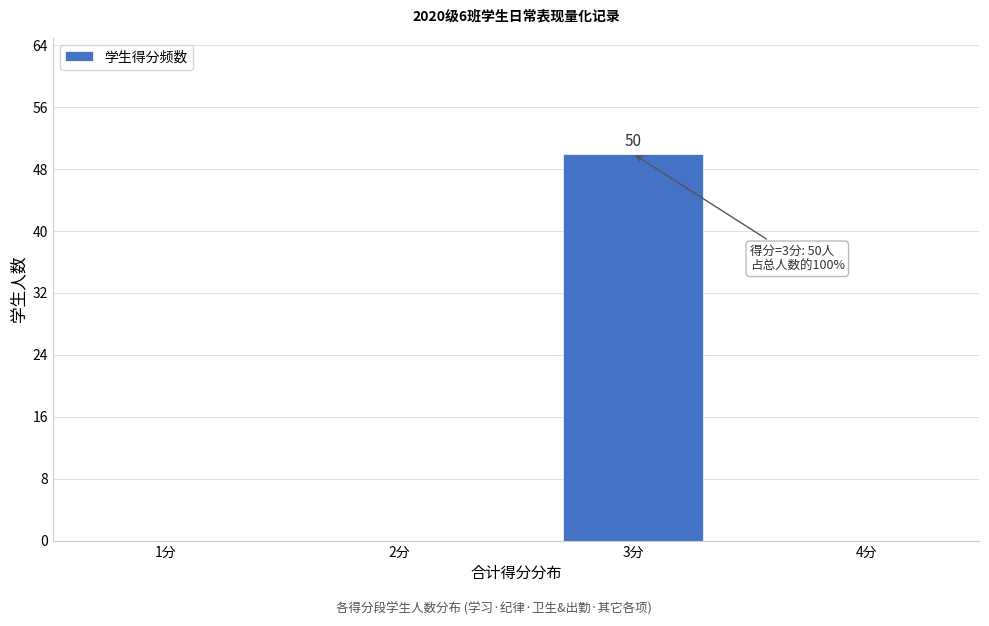

Reading left to right, list all the values displayed in this chart.

1分=0	2分=0	3分=50	4分=0